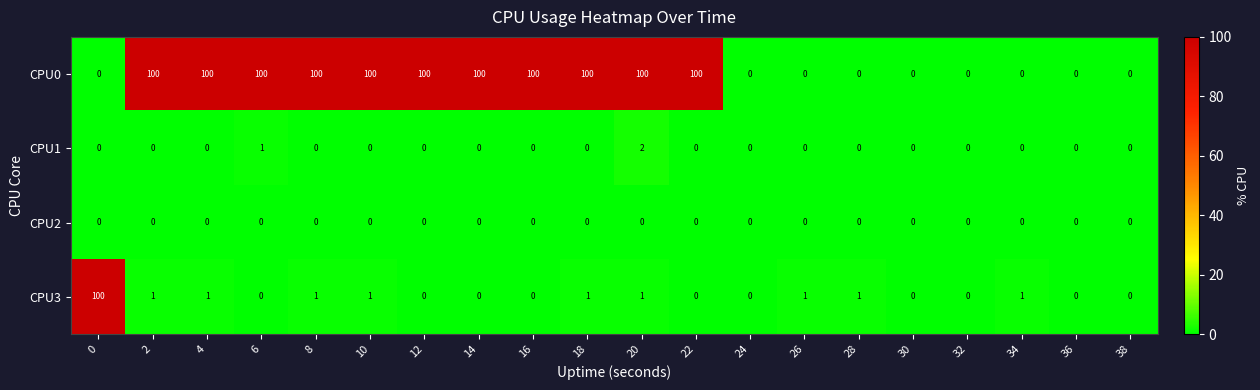

The value of CPU0 at 24 is 0. True or false?

True